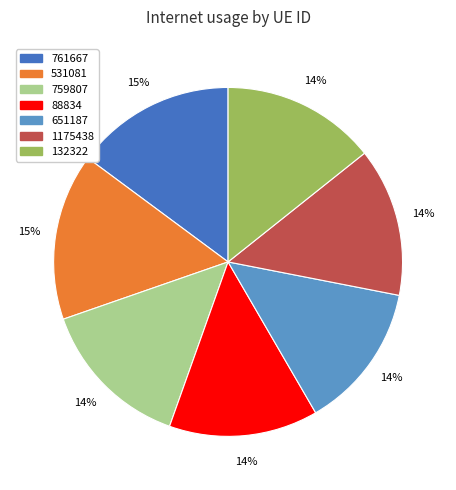

To the nearest percent, what is the average slice percentage?

14%